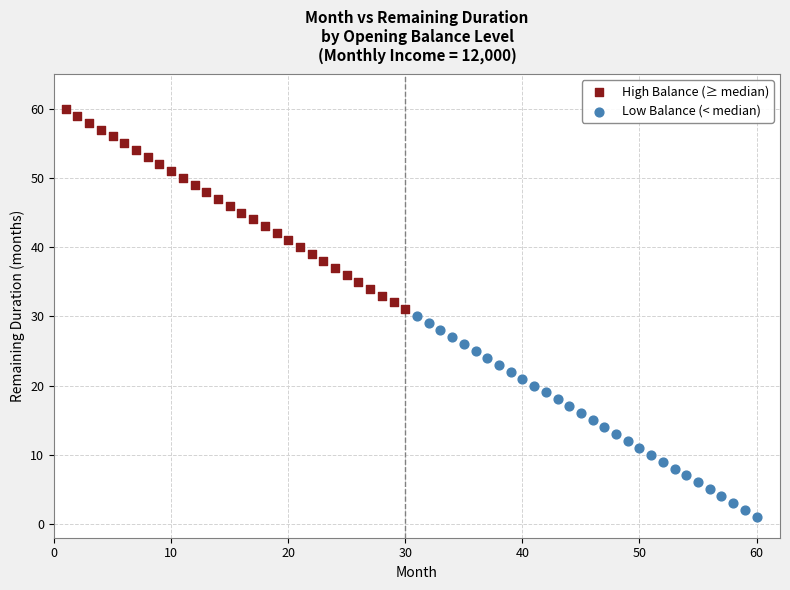

Which series reaches the maximum Y coordinate?

High Balance (≥ median)